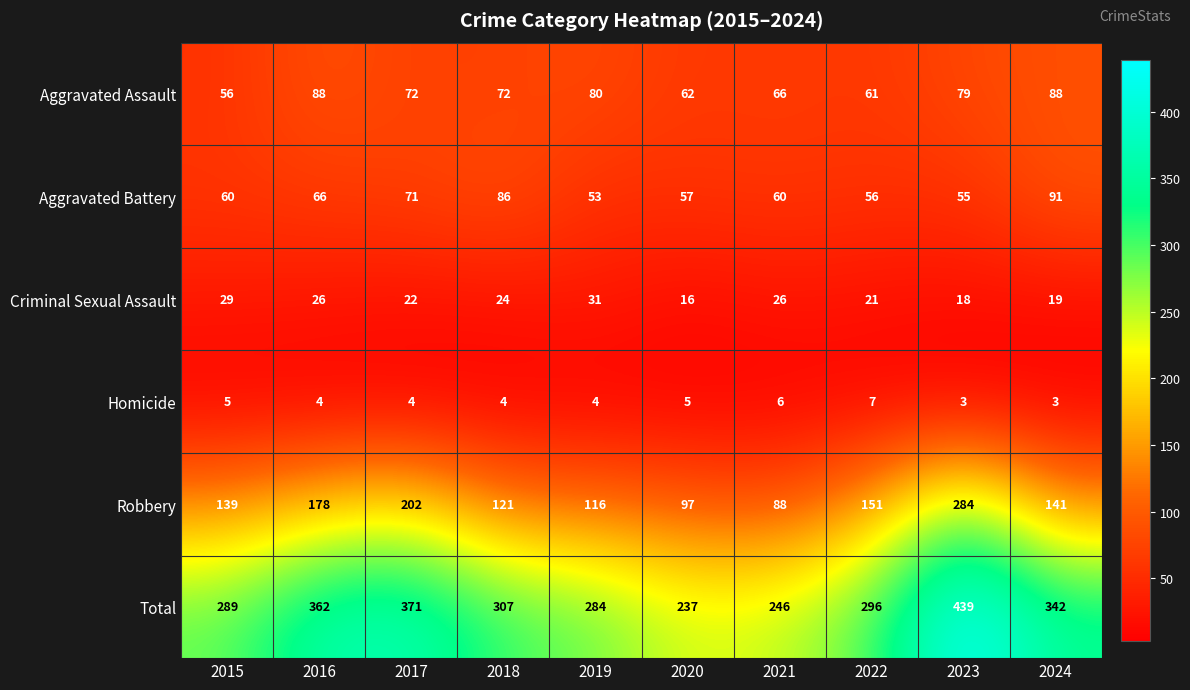

List the series in order of their peak value, highest first.

Total, Robbery, Aggravated Battery, Aggravated Assault, Criminal Sexual Assault, Homicide